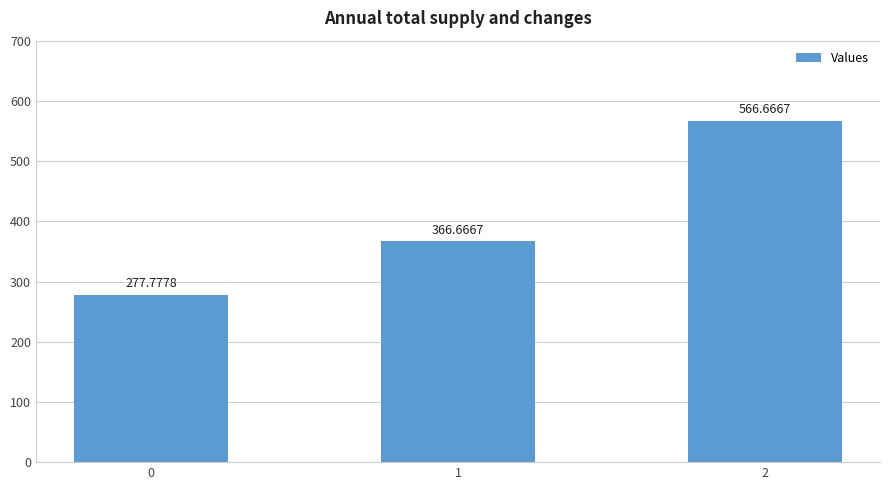

What is the greatest value displayed?

566.7